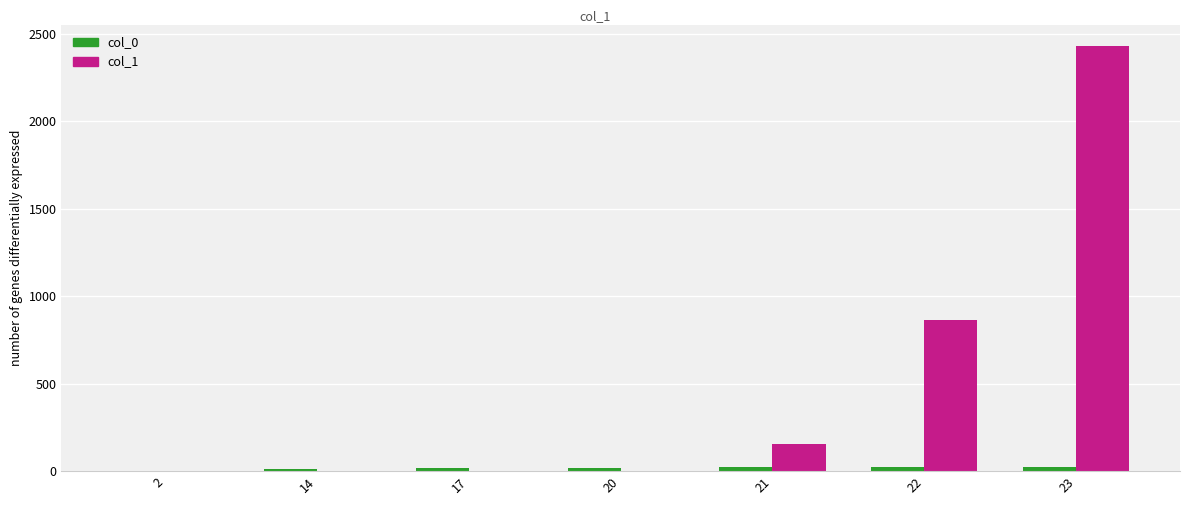

Which series has the largest range (max minus min)?

col_1